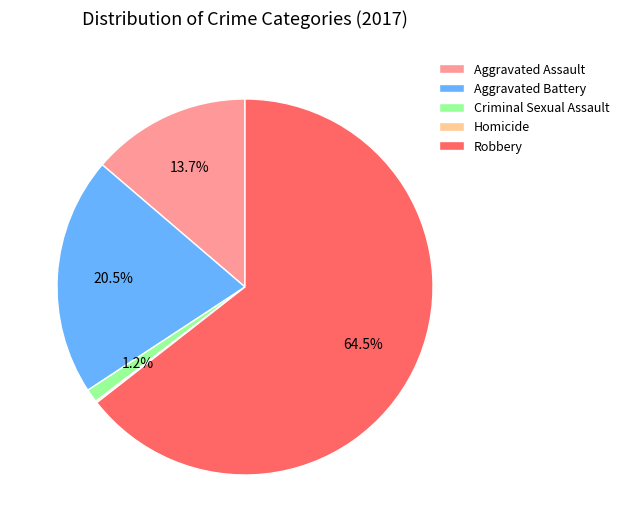

Is it true that Criminal Sexual Assault is 9% of the pie?

False